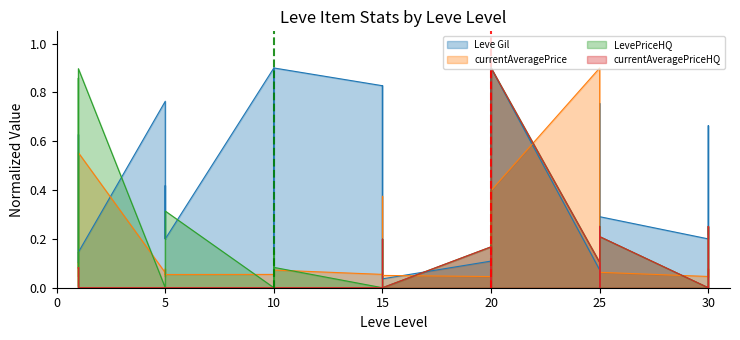

Which series has the largest range (max minus min)?

LevePriceHQ